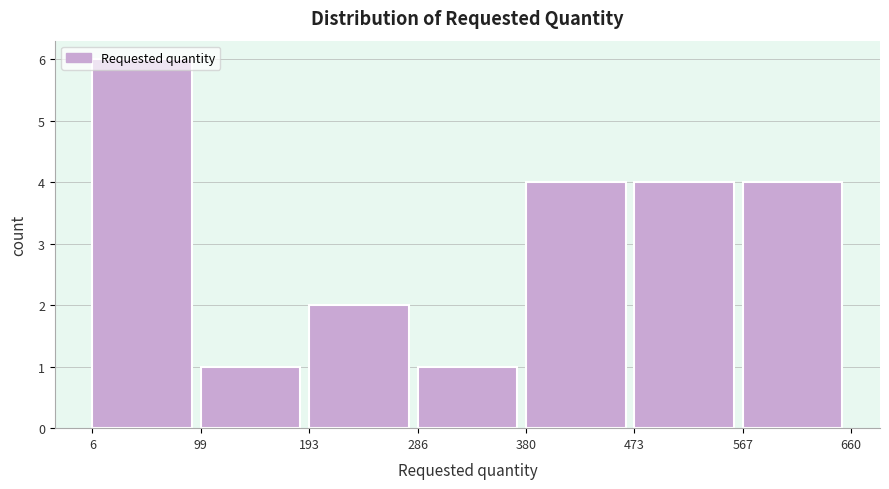

Over which range of the x-axis is the bar tallest?

6 to 99